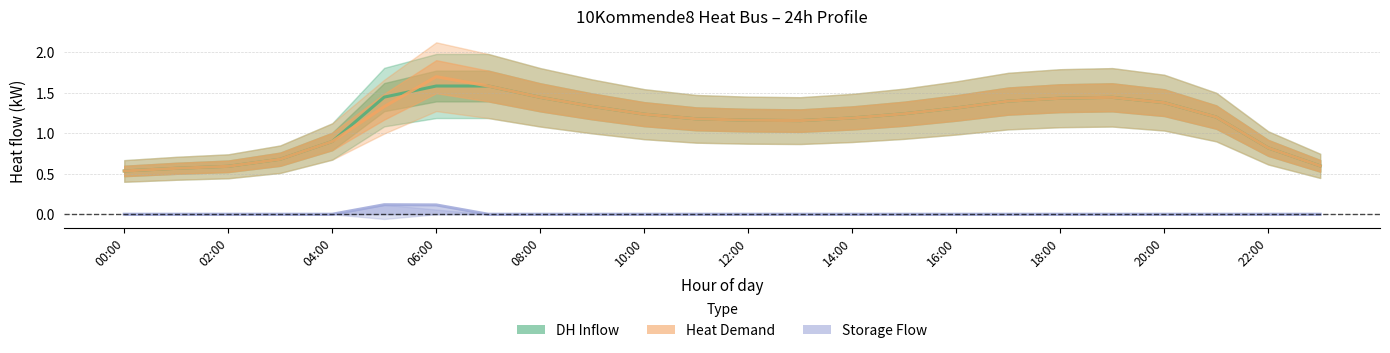

Does the chart have visible grid lines?

Yes